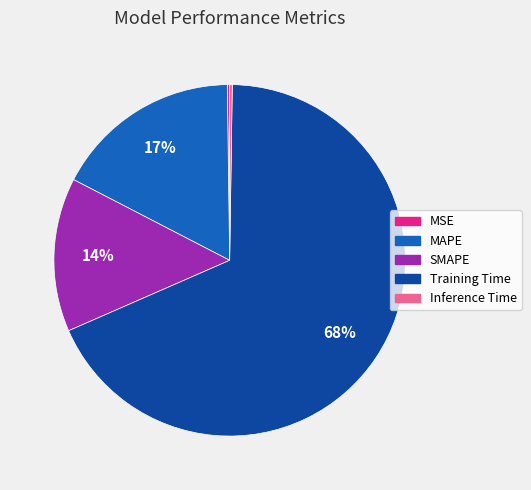

Which category has the biggest portion of the pie?

Training Time